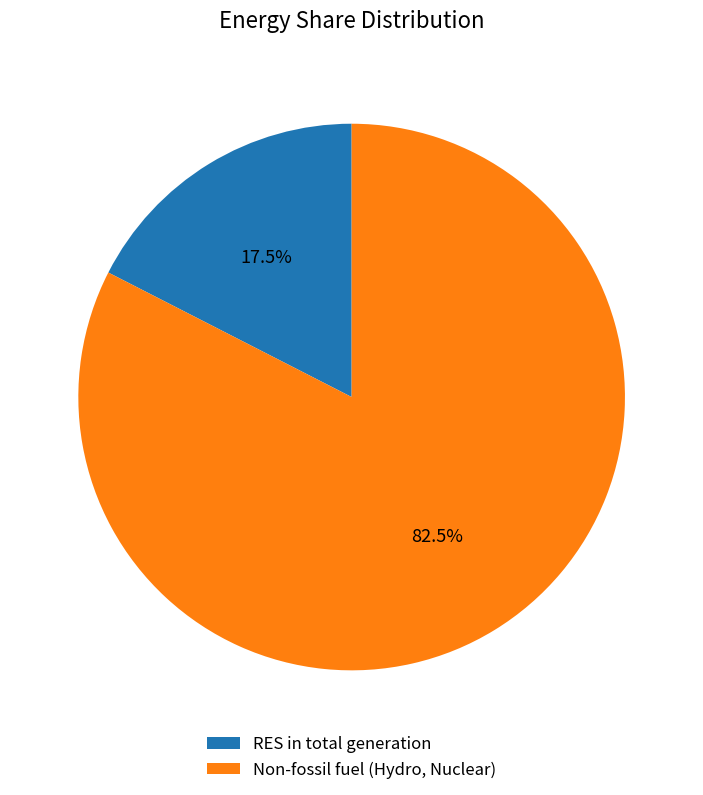

Is there any slice that represents more than half of the pie?

Yes